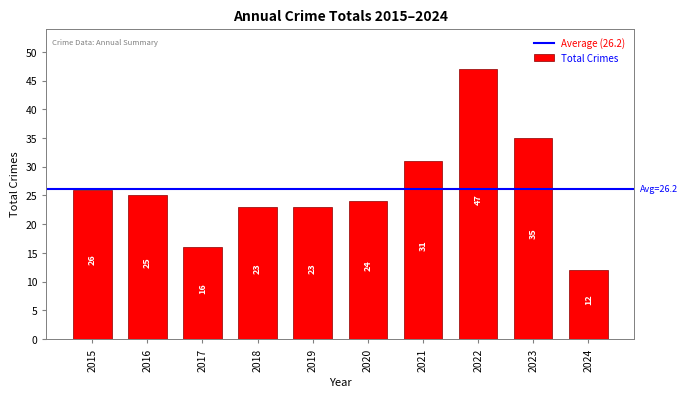

True or false: the data shows 23 at 2019.

True